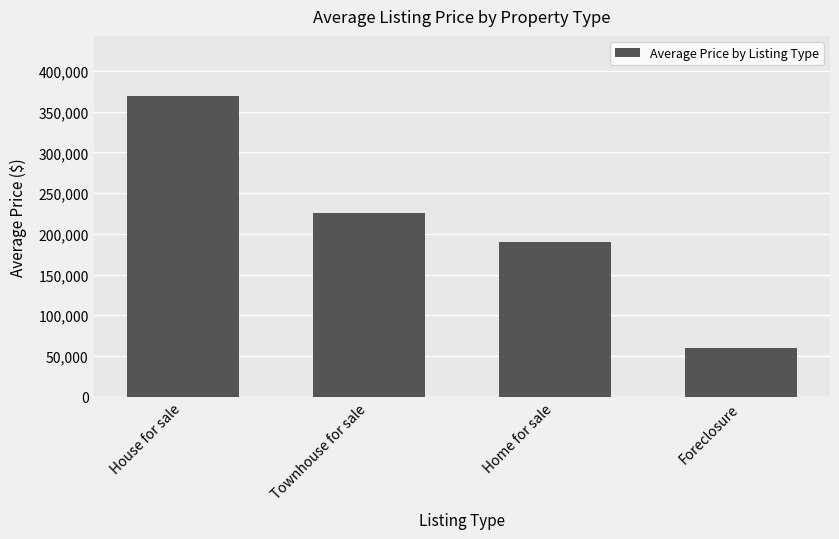

Reading right to left, extract all data points from this chart.

60000	189500	225000	369275